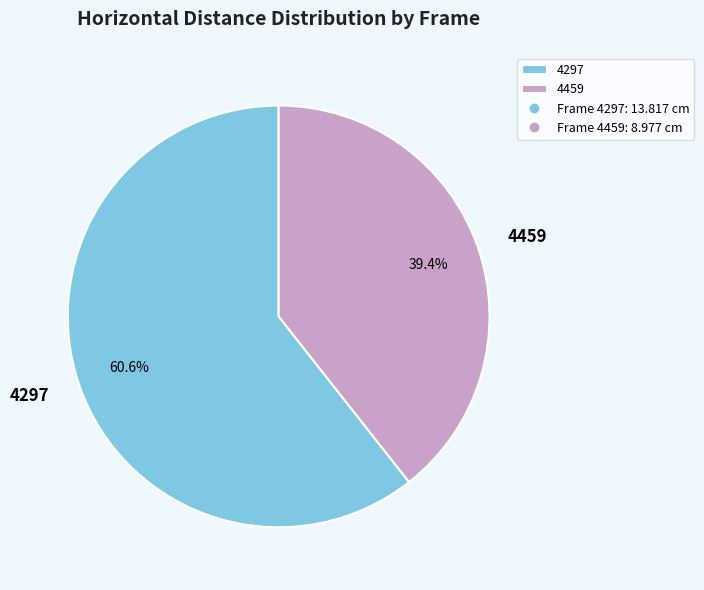

Is it true that 4459 is 52% of the pie?

False